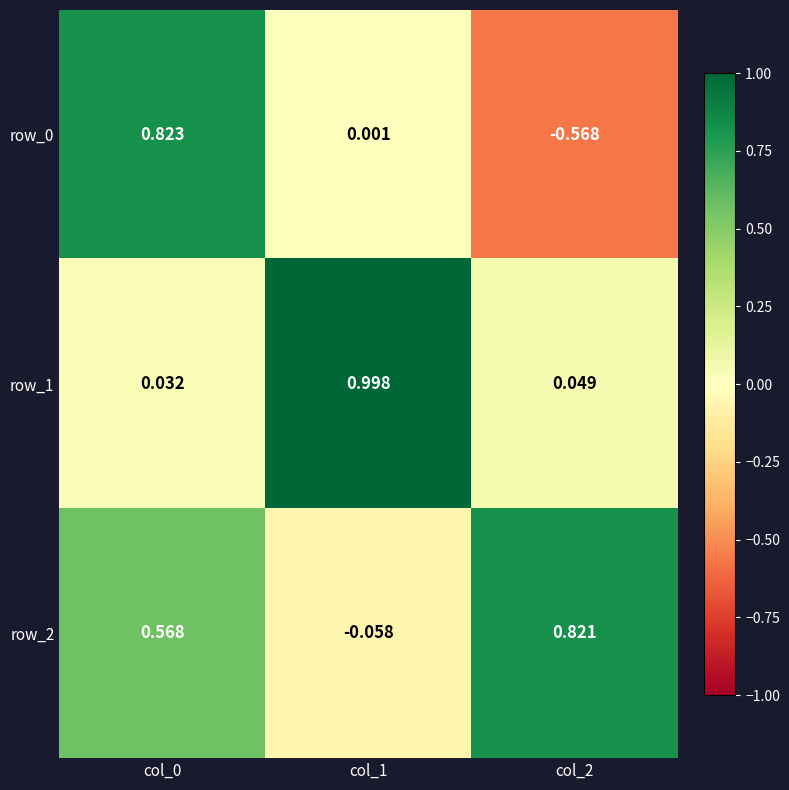

Is the value of row_1 at col_0 greater than the value of row_2 at col_1?

Yes